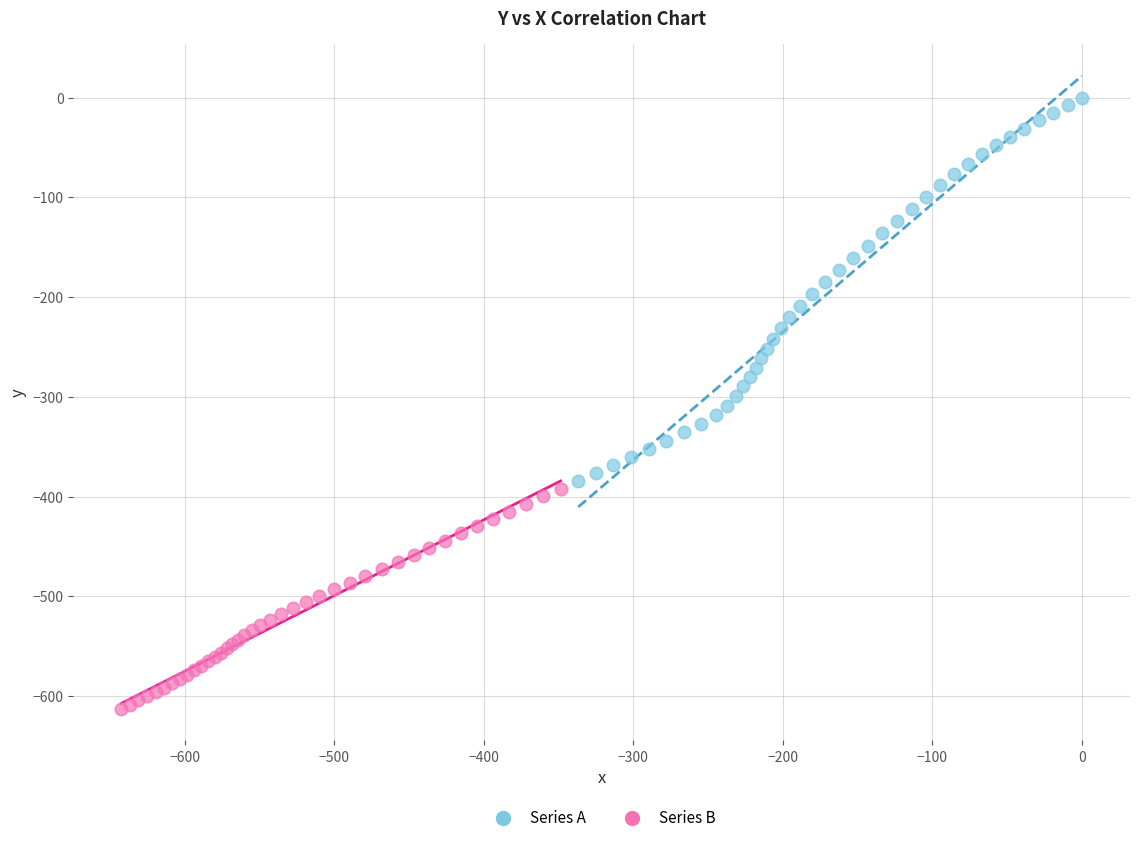

What are all the series names shown in the legend?

Series A, Series B